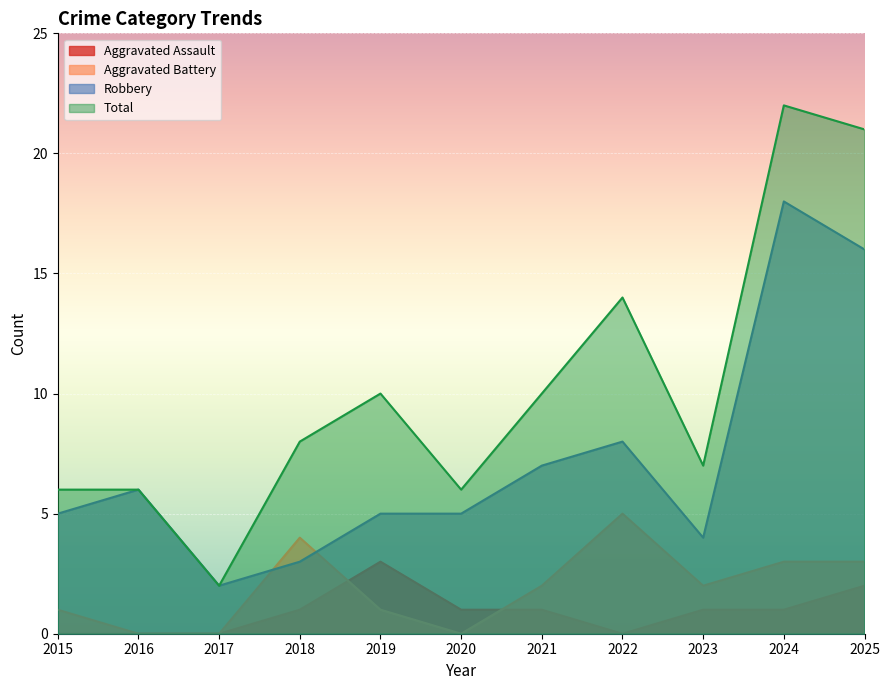

Rank the series by their maximum value, from lowest to highest.

Aggravated Assault, Aggravated Battery, Robbery, Total